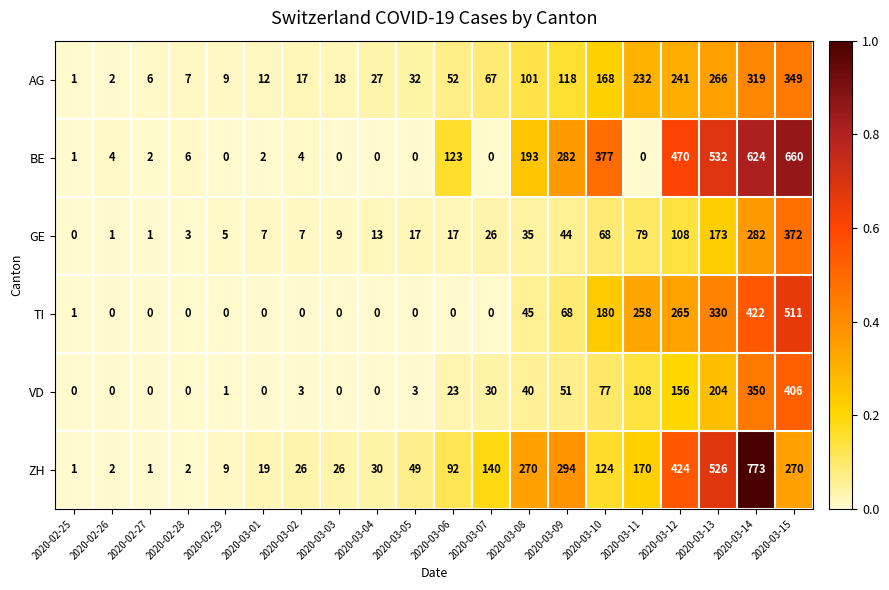

True or false: VD has a value of 181 at 2020-02-27.

False